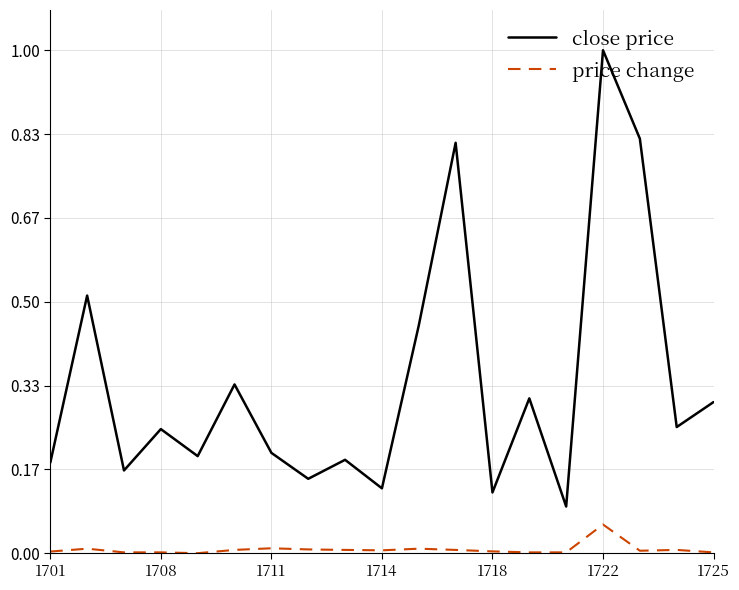

Rank the series by their average value, from highest to lowest.

close price, price change